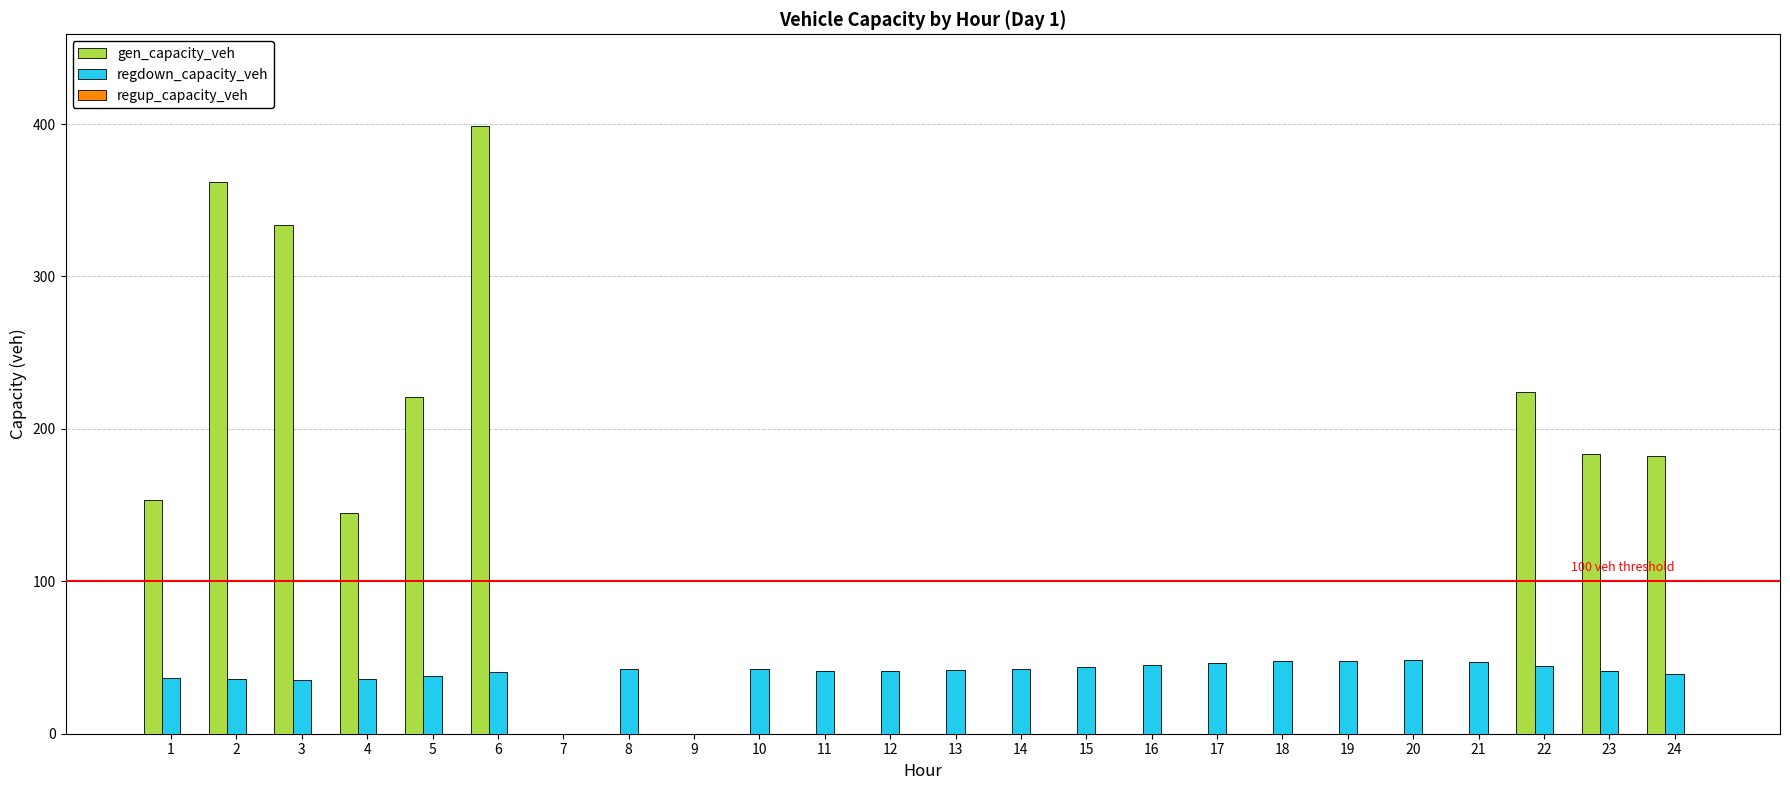

What is the sum of all gen_capacity_veh values?

2203.7